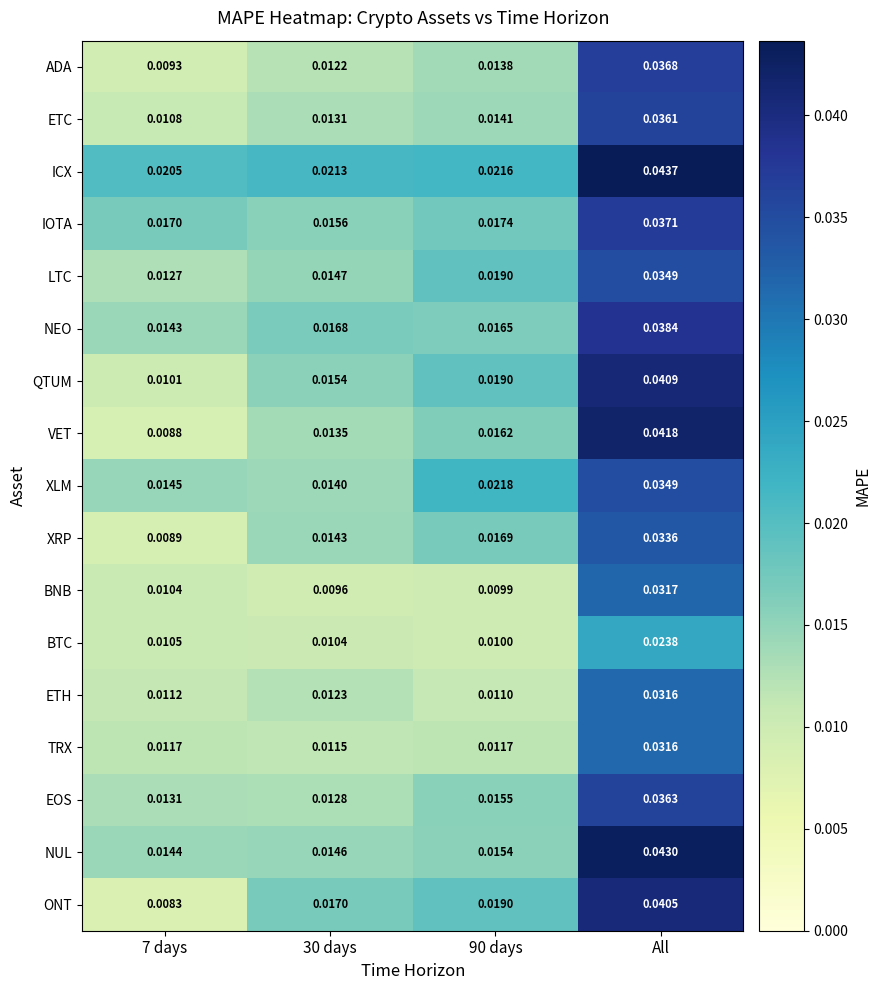

Which label corresponds to the largest value in the chart?

All